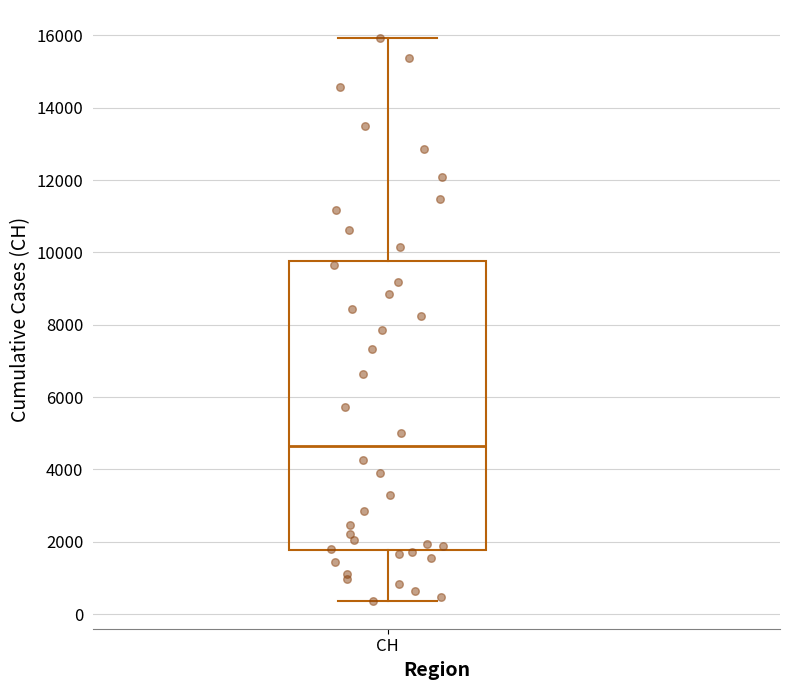

Where does the median line of the box for CH sit on the y-axis? The values are not printed on the chart, so give them approximately, as read against the axis.

4600